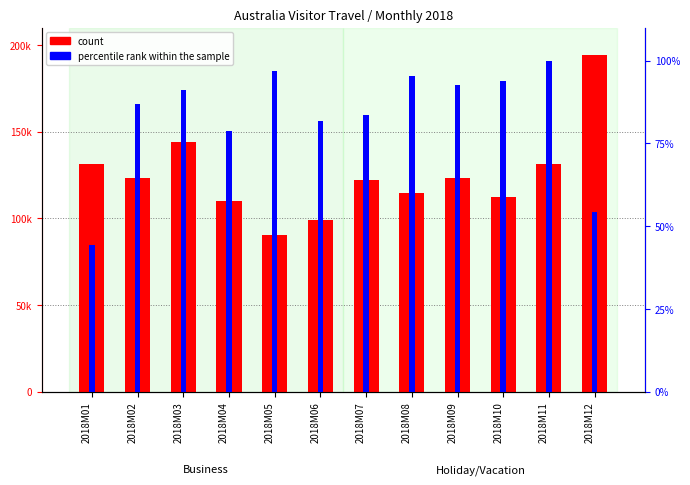

Read the count value at 2018M07.

121984.0